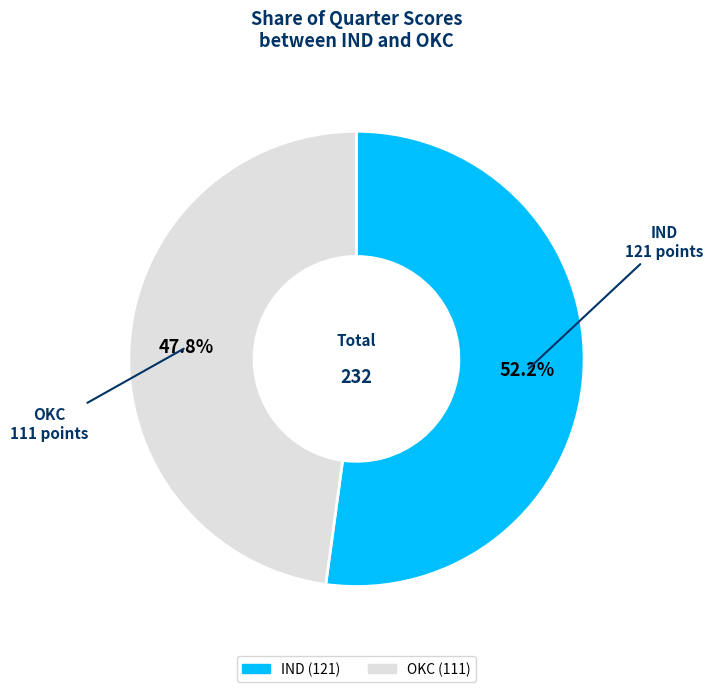

How many segments does this pie chart have?

2